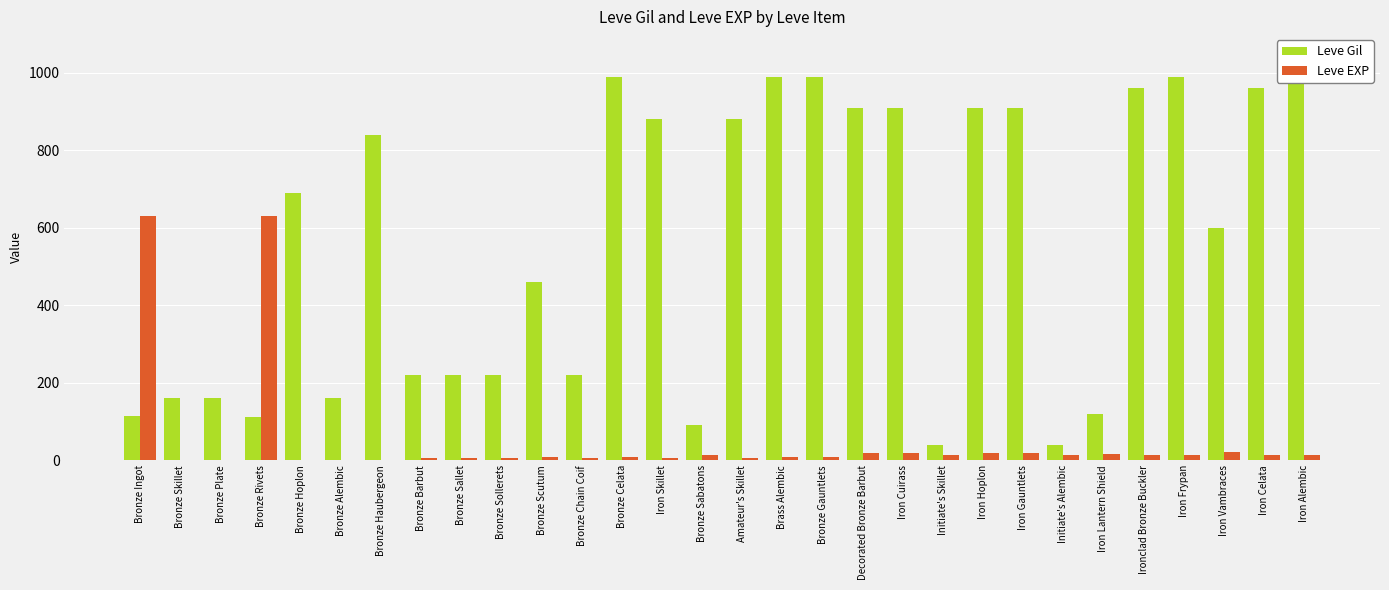

Which series has the largest total across all categories?

Leve Gil